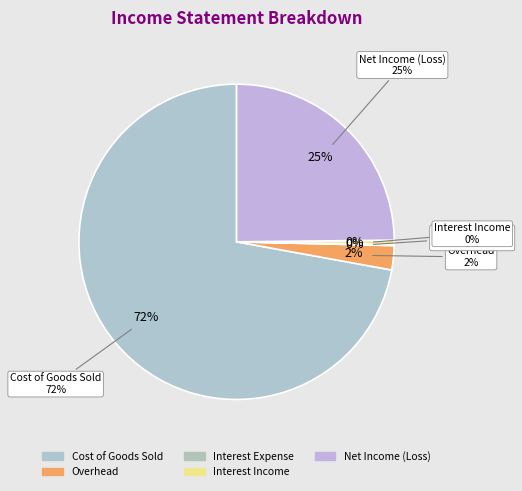

Which slice represents more than half of the pie?

Cost of Goods Sold